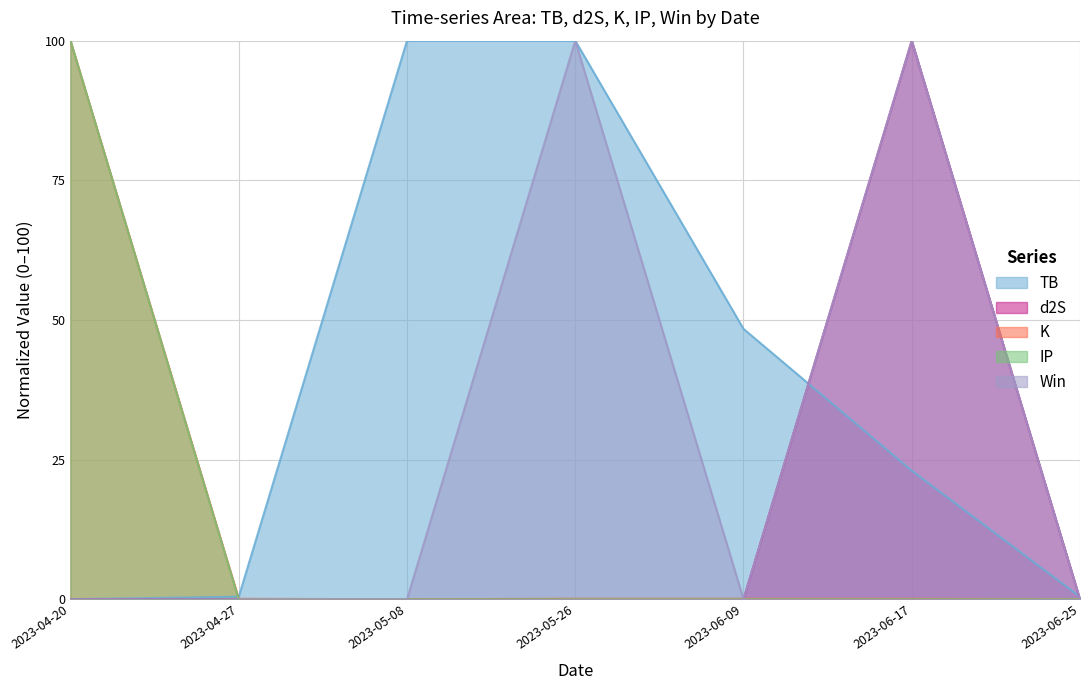

What is the label of the 1st point from the right?

2023-06-25